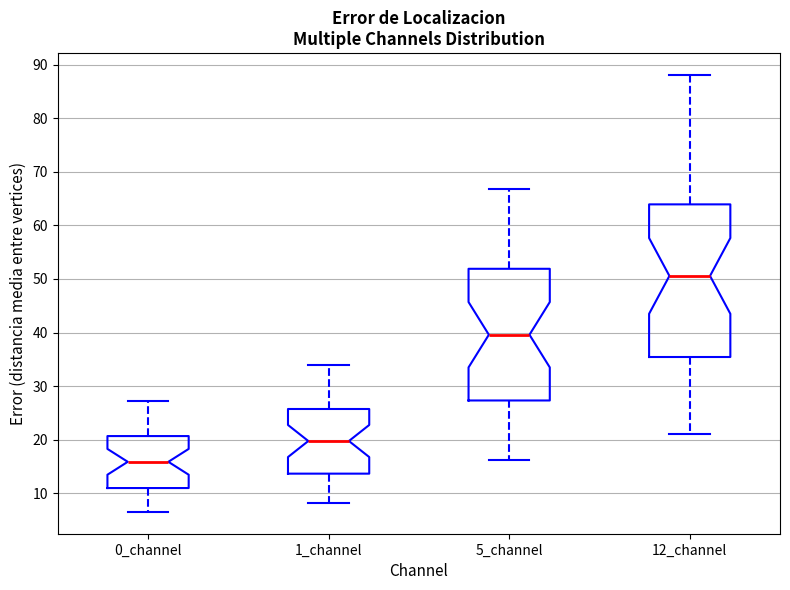

Which box's median line is the highest?

12_channel